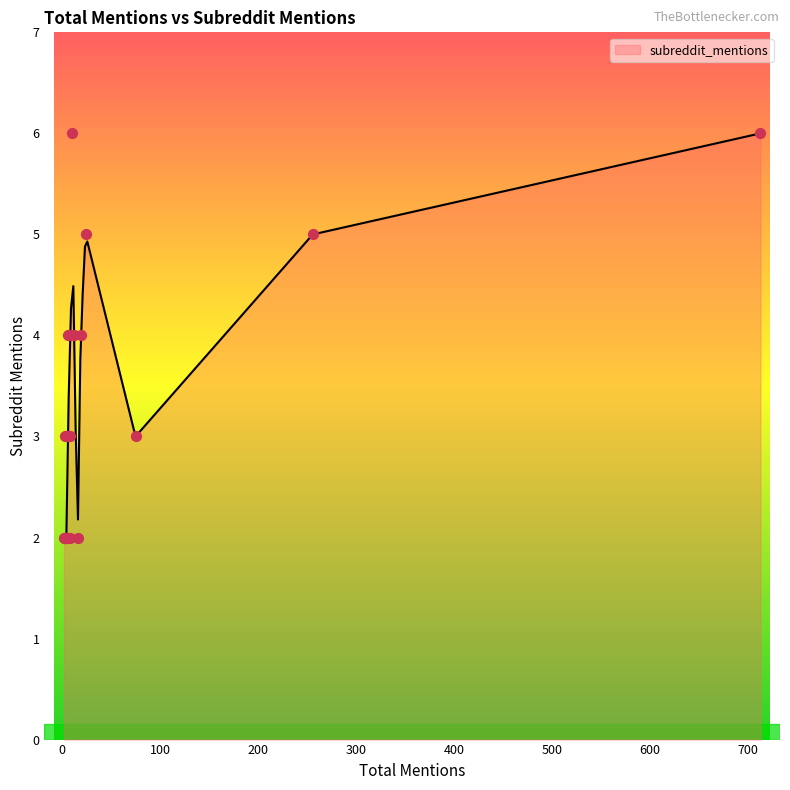

What is the ratio of the value at 75 to the value at 256?

0.6